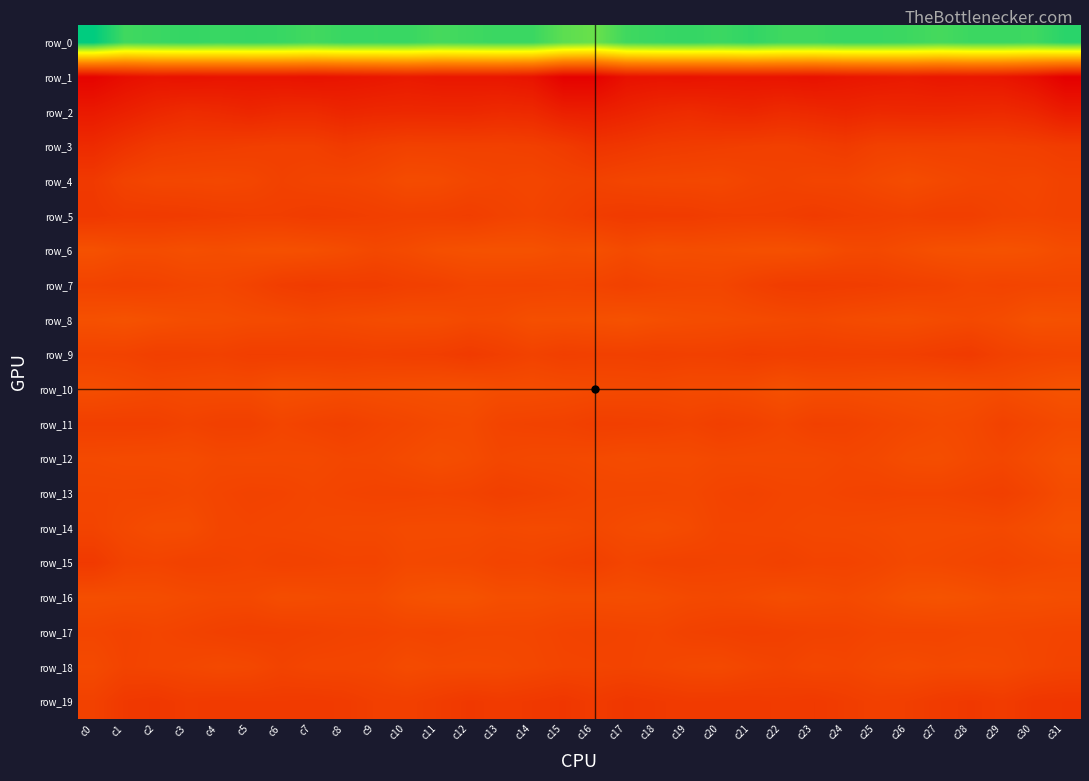

Reading left to right, list all the values displayed in this chart.

row_0: -254.6	-230.0	-232.2	-234.3	-232.6	-234.0	-233.0	-229.1	-232.9	-232.4	-232.9	-227.7	-230.3	-232.5	-232.2	-219.1	-214.2	-230.2	-232.7	-234.4	-231.7	-235.4	-230.3	-230.3	-233.0	-232.8	-231.1	-227.7	-231.7	-232.3	-230.5	-238.5
row_1: 63.8	53.5	48.1	49.2	47.7	47.7	47.4	49.3	47.1	44.7	41.6	44.4	44.3	44.8	48.4	66.0	65.6	50.4	48.5	49.2	47.3	47.7	47.8	49.6	45.8	43.9	41.7	45.1	44.1	46.0	53.6	68.4
row_2: 42.2	35.5	28.7	23.9	25.8	29.3	26.1	25.4	29.9	27.8	27.2	27.6	27.9	25.3	26.6	36.5	37.5	32.3	26.7	23.9	27.3	28.9	24.9	27.1	29.9	26.7	27.7	27.7	27.0	25.7	30.0	40.4
row_3: 24.4	16.1	9.0	6.9	6.1	4.6	3.5	4.0	8.3	4.8	1.7	2.1	2.6	2.2	3.6	7.8	14.7	11.9	8.2	6.8	5.5	4.2	3.0	5.6	8.2	2.7	1.8	2.6	1.9	3.0	4.4	7.4
row_4: 9.8	0.3	-3.2	-3.5	-4.4	-2.8	1.7	-0.9	-1.4	-3.6	-8.6	-7.9	-3.5	-1.5	-2.9	-0.3	0.7	-2.3	-3.2	-3.7	-4.5	-0.8	1.0	-1.5	-1.5	-5.6	-9.3	-5.9	-2.7	-1.5	-2.6	1.0
row_5: 11.6	8.4	8.6	7.8	6.1	4.9	5.0	7.3	6.2	4.4	2.8	3.4	5.2	1.3	-0.8	2.2	6.4	8.7	8.1	7.7	5.3	4.9	5.3	7.8	5.4	3.8	2.2	4.6	4.2	0.2	-0.9	0.9
row_6: -14.0	-9.5	-9.2	-11.9	-10.4	-12.3	-13.2	-12.2	-8.8	-5.0	-7.6	-12.3	-14.1	-14.8	-14.5	-11.1	-12.4	-7.6	-11.5	-10.4	-11.3	-12.5	-13.2	-11.6	-6.6	-5.7	-9.5	-13.4	-13.9	-15.2	-13.5	-9.2
row_7: -0.0	1.7	0.6	-2.2	-3.4	0.2	5.9	8.0	6.1	6.5	3.5	2.3	-1.5	-1.3	-0.9	-1.9	-0.8	2.0	-1.0	-2.5	-2.9	2.7	6.9	7.5	6.4	5.3	2.8	1.4	-2.3	-0.6	-2.2	-2.9
row_8: -13.4	-15.3	-12.7	-10.4	-9.7	-8.0	-7.3	-4.9	-6.9	-8.7	-10.0	-9.5	-6.5	-7.3	-12.2	-11.9	-12.7	-14.5	-11.8	-10.0	-9.1	-8.0	-6.4	-5.3	-7.6	-9.3	-10.6	-8.1	-6.1	-8.7	-14.6	-13.6
row_9: 0.1	0.5	3.8	3.1	2.1	5.0	4.8	4.2	4.5	3.2	4.4	5.2	8.6	4.7	0.7	4.0	2.7	2.6	3.8	2.5	3.0	5.6	3.9	4.7	3.9	3.6	4.1	6.8	8.6	2.3	-0.6	-1.9
row_10: -10.6	-7.9	-5.4	-6.8	-7.7	-7.5	-12.4	-11.1	-9.4	-10.4	-11.9	-12.8	-12.7	-9.4	-9.7	-8.2	-6.7	-6.2	-5.7	-7.5	-7.4	-8.8	-13.2	-10.0	-9.5	-11.0	-12.3	-12.9	-11.5	-9.1	-12.6	-15.7
row_11: 4.0	4.2	3.7	0.4	3.2	3.3	-1.9	1.1	2.8	-0.4	-2.8	-5.8	-6.9	-0.6	0.7	1.4	4.4	3.8	2.6	0.6	4.0	1.7	-2.0	2.5	1.7	-1.3	-4.2	-6.7	-5.2	1.2	-3.0	-7.1
row_12: -6.5	-7.6	-7.9	-8.3	-5.4	-6.2	-5.8	-6.1	-3.6	-4.3	-7.7	-10.9	-8.3	-3.8	-5.4	-5.7	-6.9	-8.6	-7.7	-7.6	-5.5	-6.1	-6.0	-5.7	-3.3	-5.2	-9.7	-10.6	-6.1	-3.7	-8.8	-13.8
row_13: -2.7	-3.1	-2.5	-4.8	-1.8	0.3	-0.5	-2.8	-0.9	0.1	0.2	-0.9	0.3	3.6	1.9	-0.3	-3.1	-3.1	-3.1	-4.2	-0.8	0.6	-1.7	-2.3	-0.5	0.4	-0.6	-0.5	1.5	3.7	-1.8	-9.1
row_14: -0.7	-5.6	-9.5	-9.4	-2.9	-1.8	-3.0	-3.7	-5.1	-5.3	-7.3	-7.4	-7.6	-6.2	-7.2	-6.7	-4.8	-7.9	-9.9	-7.3	-1.7	-2.1	-3.1	-4.5	-4.9	-6.1	-7.6	-7.6	-7.2	-6.2	-10.0	-14.1
row_15: 10.0	0.4	-0.8	1.6	0.9	-0.7	1.8	0.9	-0.8	-0.6	-5.6	-4.9	-4.2	-0.9	-1.7	1.3	3.1	-1.8	0.7	1.5	0.1	0.1	2.3	-0.5	-0.2	-2.3	-6.0	-4.9	-2.8	-0.7	-3.7	-5.9
row_16: -11.3	-10.3	-9.8	-7.4	-5.6	-5.6	-10.1	-9.0	-7.3	-7.5	-13.4	-16.0	-15.6	-11.5	-11.4	-9.3	-9.6	-10.3	-9.1	-6.3	-5.4	-7.1	-10.4	-8.3	-6.6	-9.9	-14.8	-16.3	-14.0	-10.9	-12.2	-10.7
row_17: -2.3	0.1	-1.9	0.2	2.8	4.2	3.5	2.2	0.3	-0.2	-2.1	-1.0	-3.0	-3.3	-3.0	-0.4	0.4	-0.5	-1.7	1.6	3.1	4.3	3.1	1.2	0.6	-1.6	-1.5	-1.6	-3.4	-3.7	-2.2	-1.3
row_18: -6.9	-0.4	-2.1	-3.7	-6.3	-4.7	0.0	-2.6	-2.6	-3.4	-8.4	-6.2	-6.7	-6.2	-4.1	-1.5	-1.3	-0.7	-2.5	-5.1	-6.3	-2.5	-0.3	-3.5	-2.1	-5.6	-7.9	-6.0	-6.9	-5.9	-2.5	0.1
row_19: 1.9	10.2	12.0	8.1	9.2	8.6	8.5	9.3	8.0	4.4	3.6	6.9	10.8	8.4	10.4	12.6	8.4	12.0	10.2	8.5	9.0	9.0	8.1	9.8	6.4	3.5	4.8	8.4	10.7	7.8	12.7	13.6